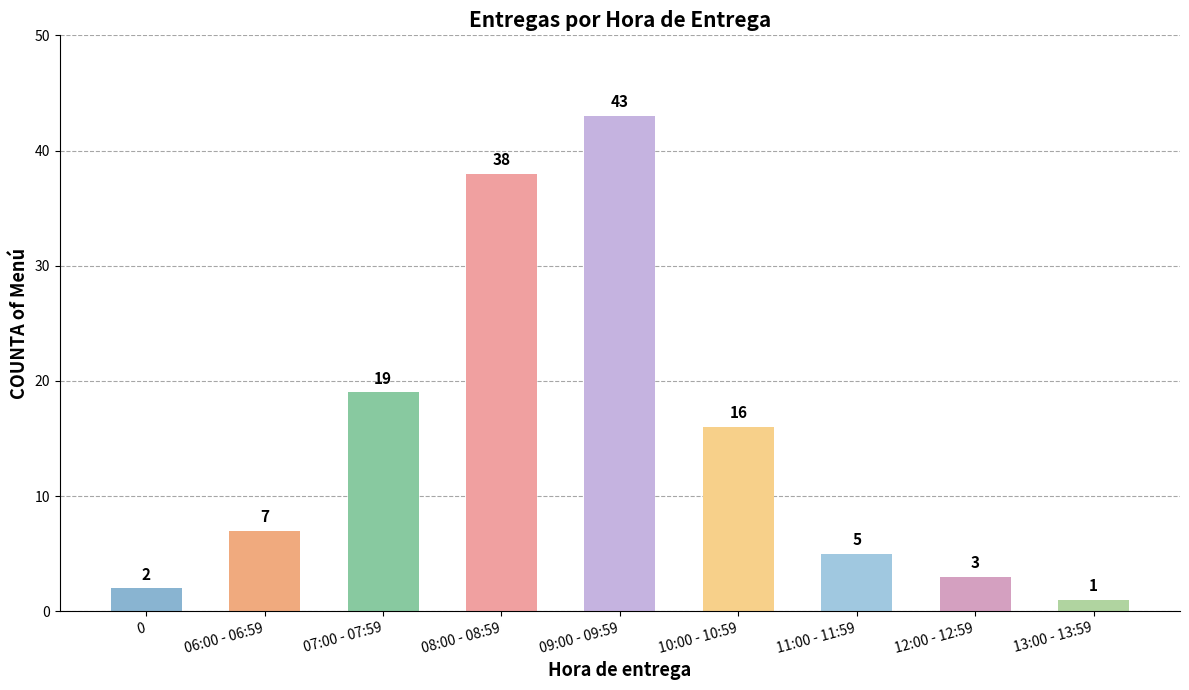

Is it true that the value at 09:00 - 09:59 is 21?

False